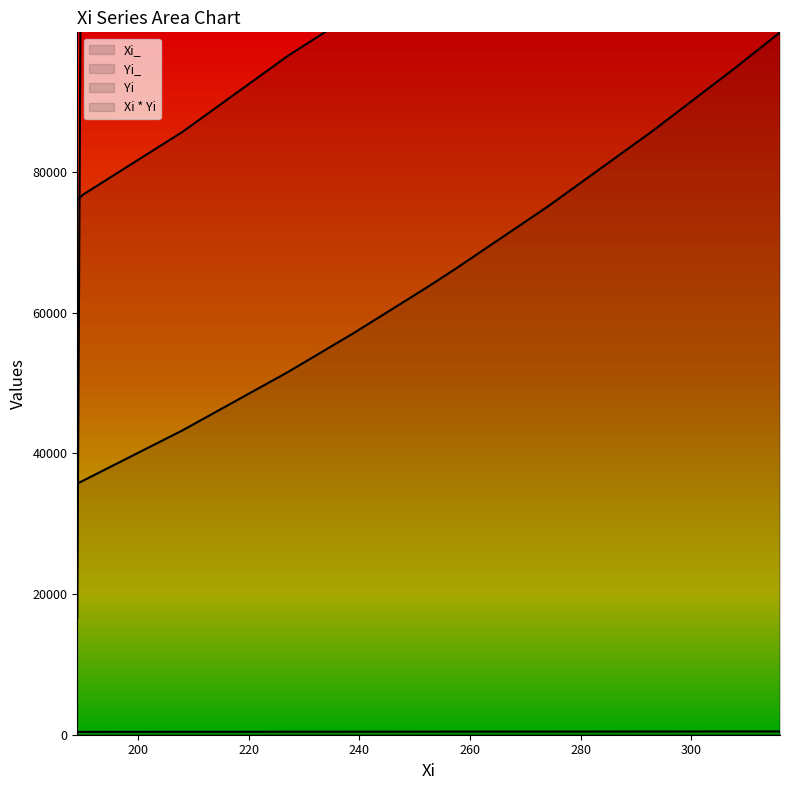

The value of Xi_ at 239 is 57121.0. True or false?

True